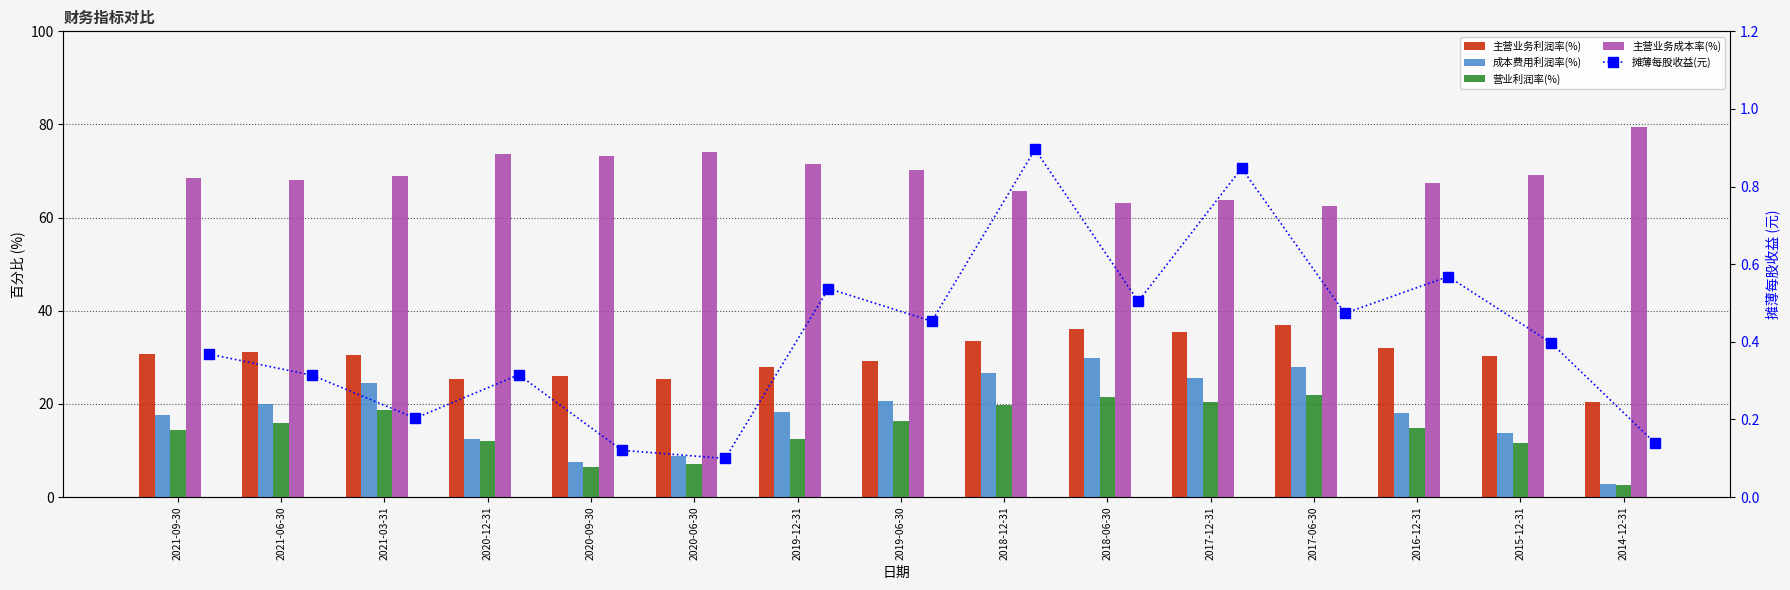

Where is 主营业务利润率(%) nearest to the value 28?

2019-12-31